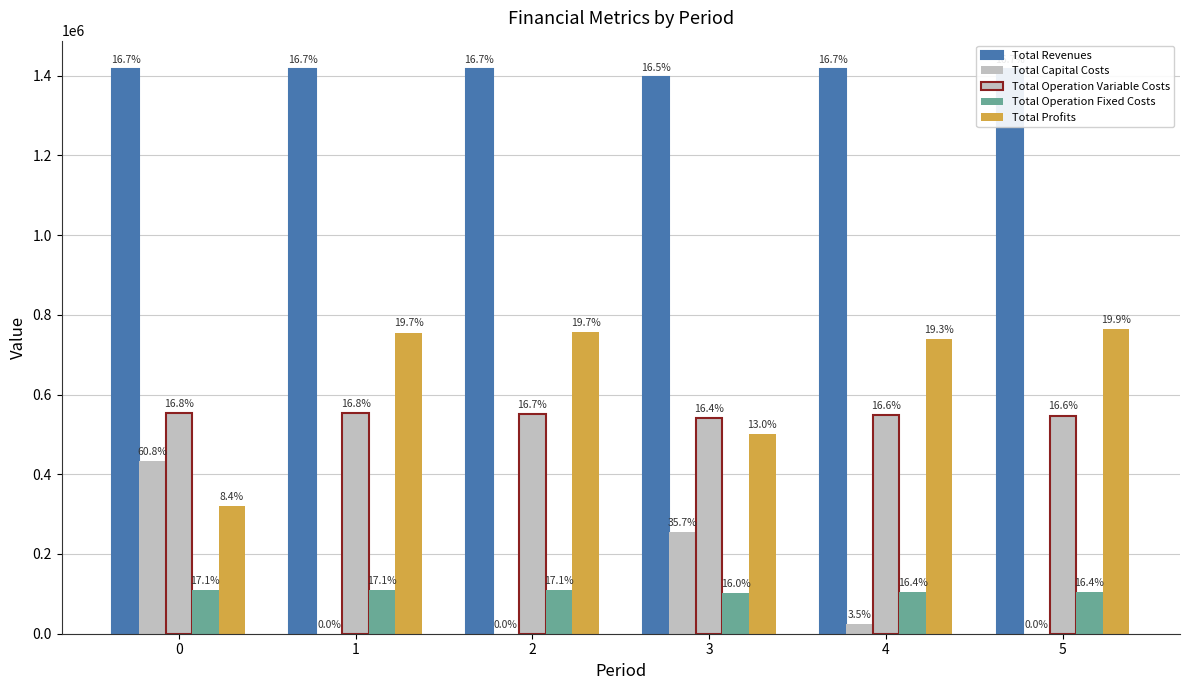

At which category does the chart reach its peak across all series?

2